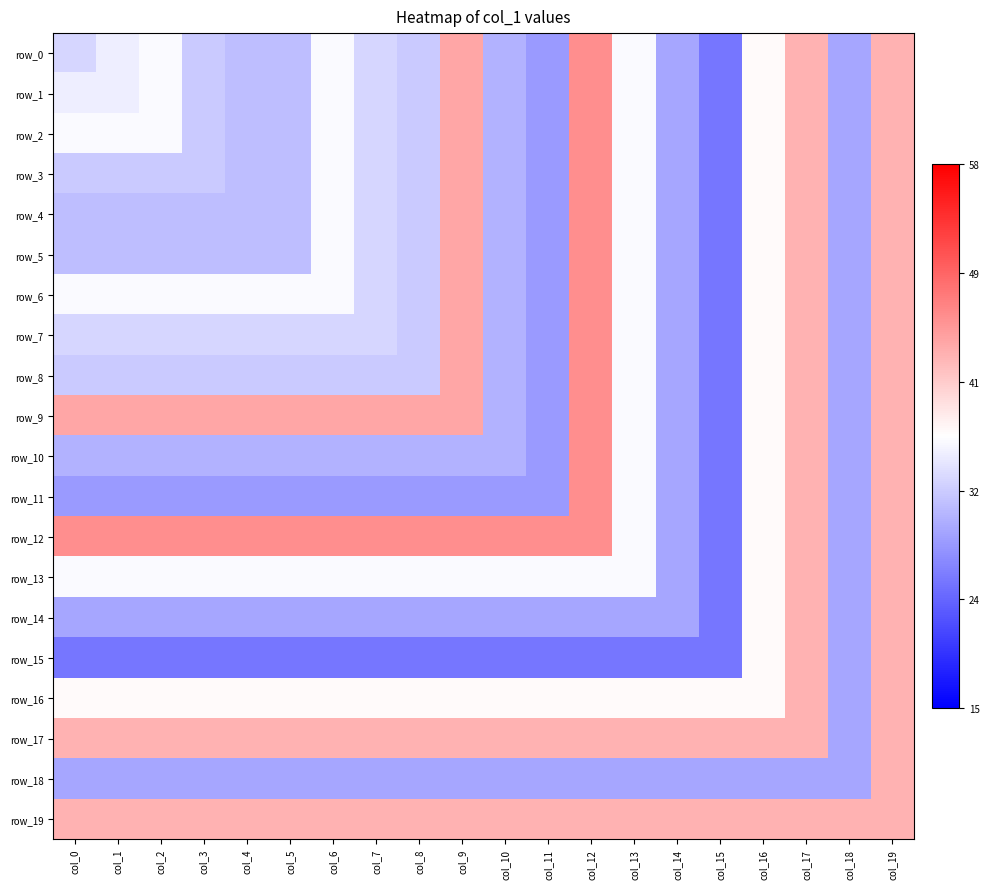

Is it true that row_18 equals 1.0 at col_19?

False